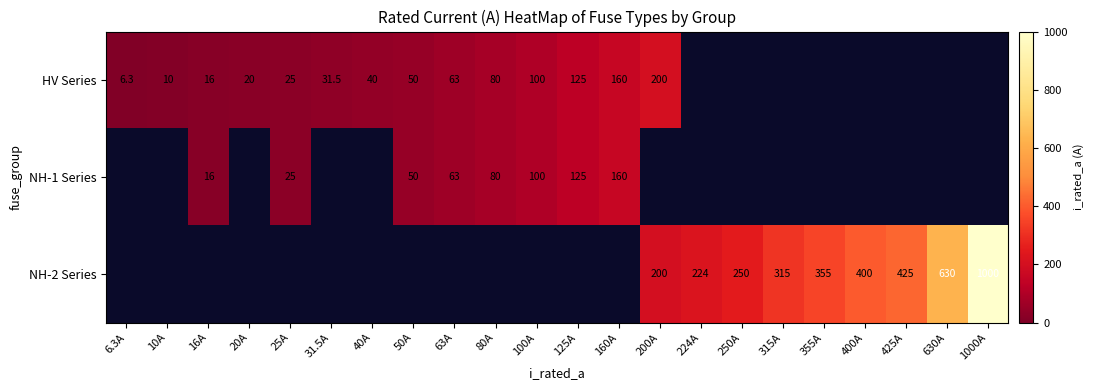

The value of NH-2 Series at 250A is 156.7. True or false?

False